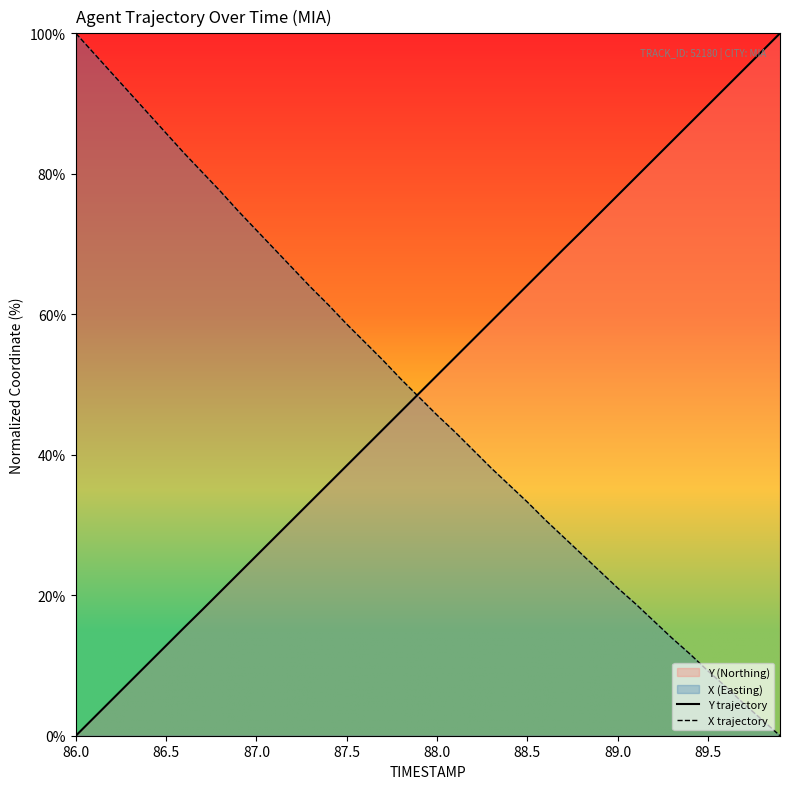

Is the value of X trajectory at 88.0 greater than the value of Y trajectory at 87.5?

Yes